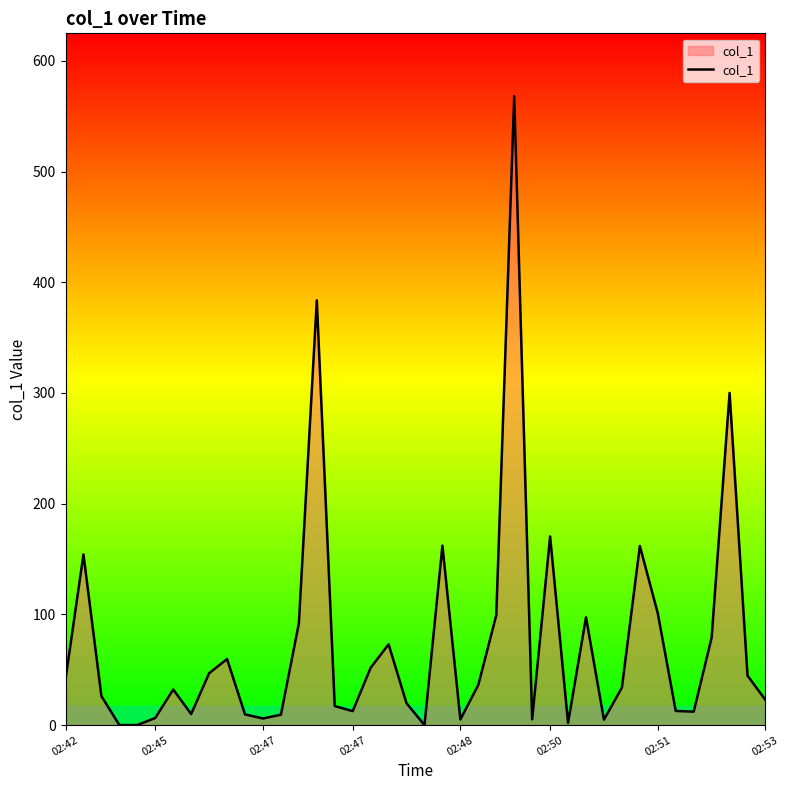

What is the maximum value shown in the chart?

568.0